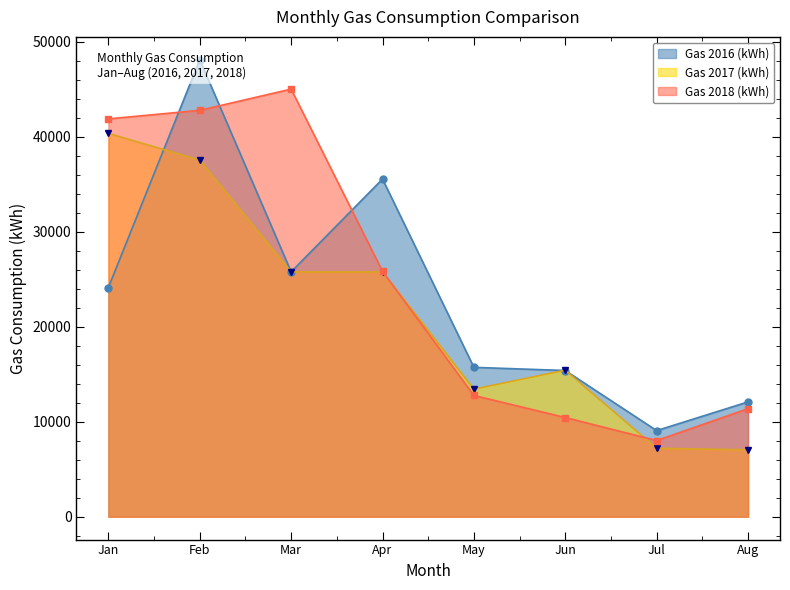

At how many categories does at least one series exceed 28196?

4